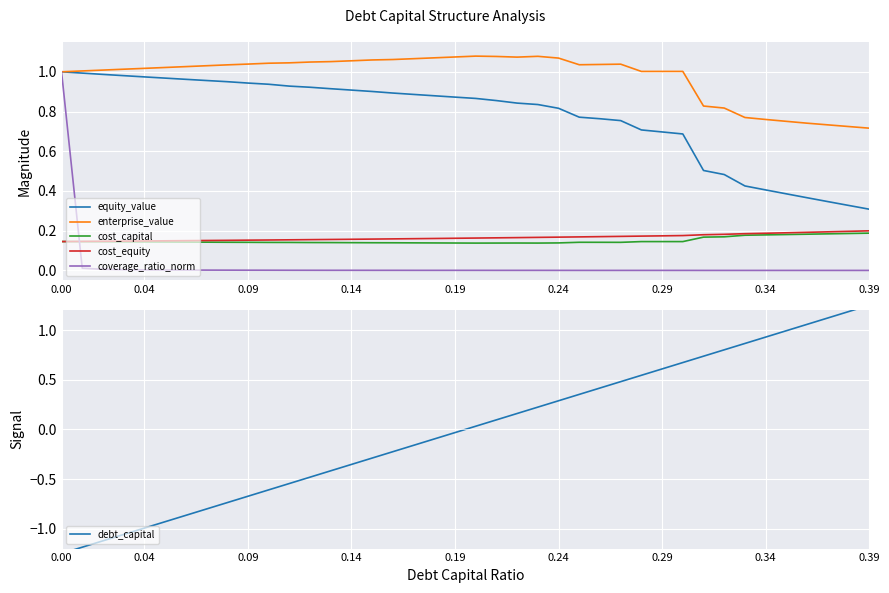

Which series ends up on top after the final intersection of cost_equity and coverage_ratio_norm?

cost_equity